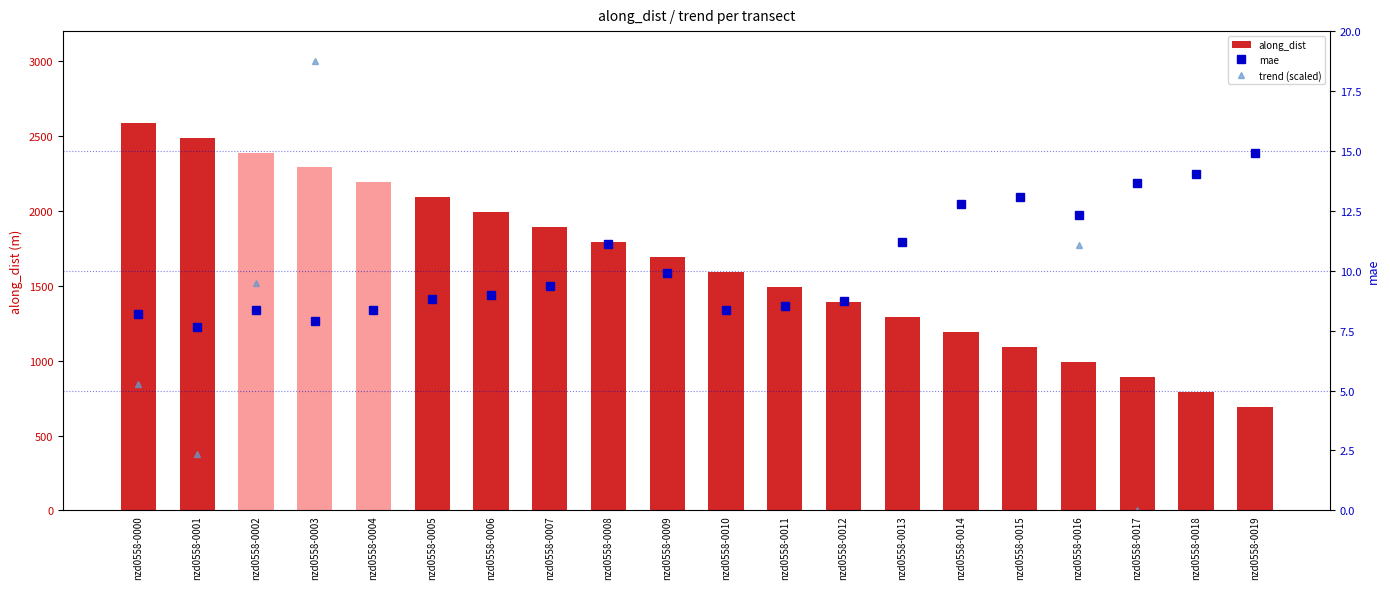

What is the sum of all trend (scaled) values?

423.4